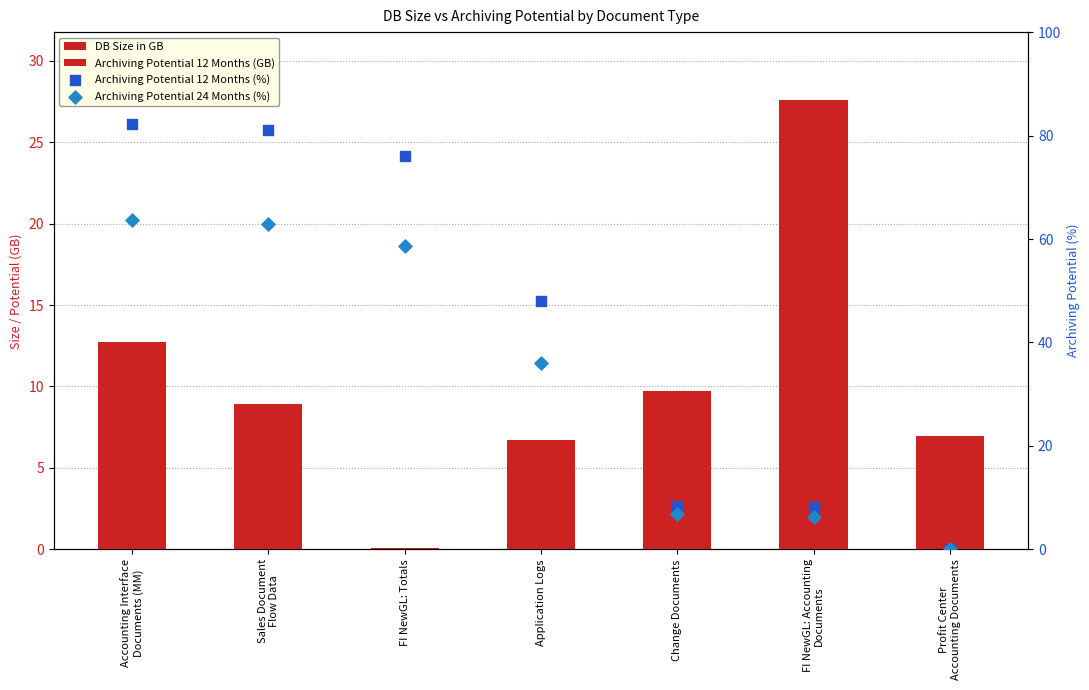

Which series contains the highest Y value?

Archiving Potential 12 Months (%)